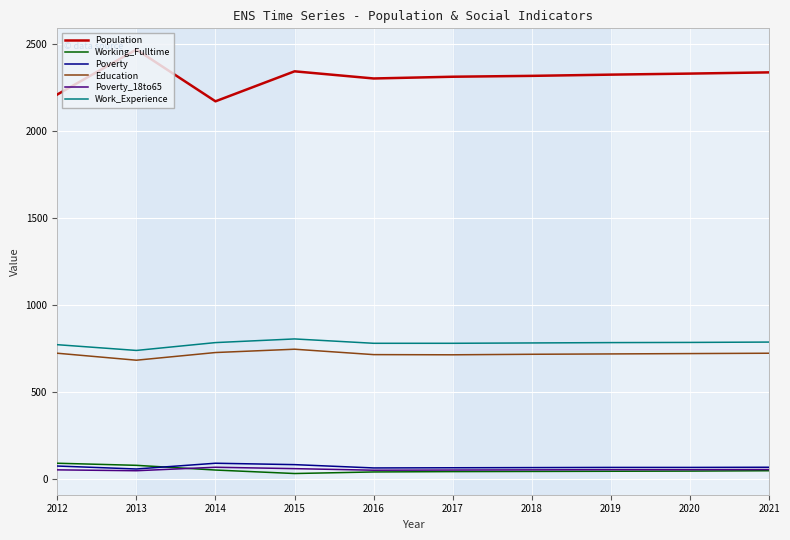

True or false: Education and Poverty cross at least once.

False